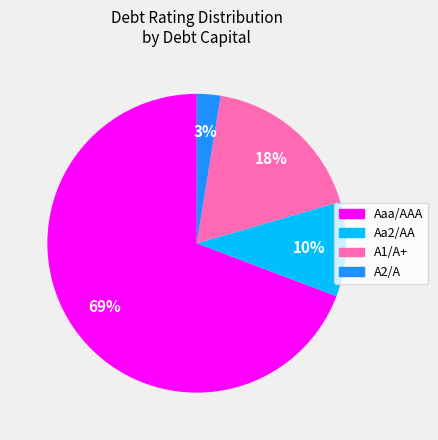

How many slices are in this pie chart?

4